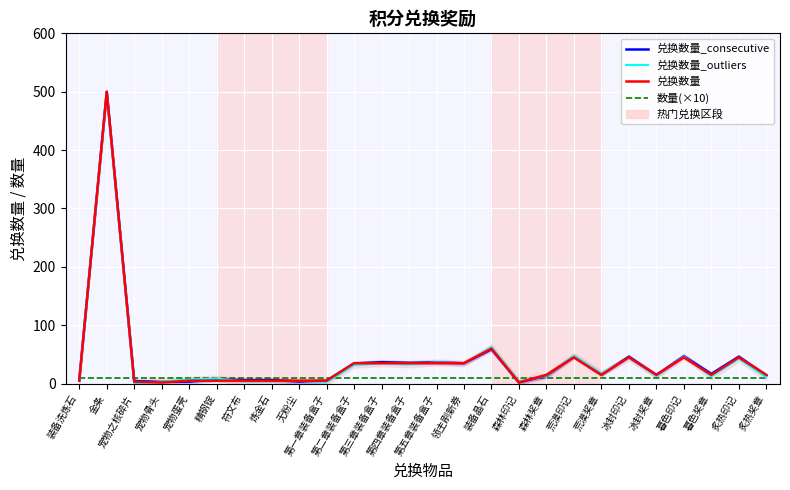

Reading left to right, what are all the values shown in this chart?

兑换数量_consecutive: 装备洗炼石=6.1	金条=499.8	宠物之核碎片=4.4	宠物骨头=2.8	宠物蛋壳=3.4	精钢锭=6.9	符文布=6.0	炼金石=6.1	无粉尘=3.5	第一章装备盒子=4.8	第二章装备盒子=34.5	第三章装备盒子=36.7	第四章装备盒子=35.6	第五章装备盒子=36.3	领主刷新券=34.8	装备晶石=58.9	森林印记=2.2	森林奖章=13.3	荒漠印记=46.3	荒漠奖章=15.5	冰封印记=46.0	冰封奖章=14.4	暮色印记=46.9	暮色奖章=16.6	炙热印记=46.1	炙热奖章=13.8
兑换数量_outliers: 装备洗炼石=4.7	金条=496.4	宠物之核碎片=0.2	宠物骨头=3.5	宠物蛋壳=7.0	精钢锭=8.7	符文布=3.6	炼金石=4.0	无粉尘=4.8	第一章装备盒子=2.5	第二章装备盒子=32.0	第三章装备盒子=34.8	第四章装备盒子=32.8	第五章装备盒子=36.4	领主刷新券=34.5	装备晶石=62.7	森林印记=3.6	森林奖章=13.5	荒漠印记=47.7	荒漠奖章=17.4	冰封印记=44.1	冰封奖章=13.3	暮色印记=46.5	暮色奖章=12.1	炙热印记=42.6	炙热奖章=11.1
兑换数量: 装备洗炼石=5.0	金条=500.0	宠物之核碎片=3.0	宠物骨头=2.0	宠物蛋壳=5.0	精钢锭=5.0	符文布=5.0	炼金石=5.0	无粉尘=5.0	第一章装备盒子=5.0	第二章装备盒子=35.0	第三章装备盒子=35.0	第四章装备盒子=35.0	第五章装备盒子=35.0	领主刷新券=35.0	装备晶石=60.0	森林印记=2.0	森林奖章=15.0	荒漠印记=45.0	荒漠奖章=15.0	冰封印记=45.0	冰封奖章=15.0	暮色印记=45.0	暮色奖章=15.0	炙热印记=45.0	炙热奖章=15.0
数量(×10): 装备洗炼石=10.0	金条=10.0	宠物之核碎片=10.0	宠物骨头=10.0	宠物蛋壳=10.0	精钢锭=10.0	符文布=10.0	炼金石=10.0	无粉尘=10.0	第一章装备盒子=10.0	第二章装备盒子=10.0	第三章装备盒子=10.0	第四章装备盒子=10.0	第五章装备盒子=10.0	领主刷新券=10.0	装备晶石=10.0	森林印记=10.0	森林奖章=10.0	荒漠印记=10.0	荒漠奖章=10.0	冰封印记=10.0	冰封奖章=10.0	暮色印记=10.0	暮色奖章=10.0	炙热印记=10.0	炙热奖章=10.0